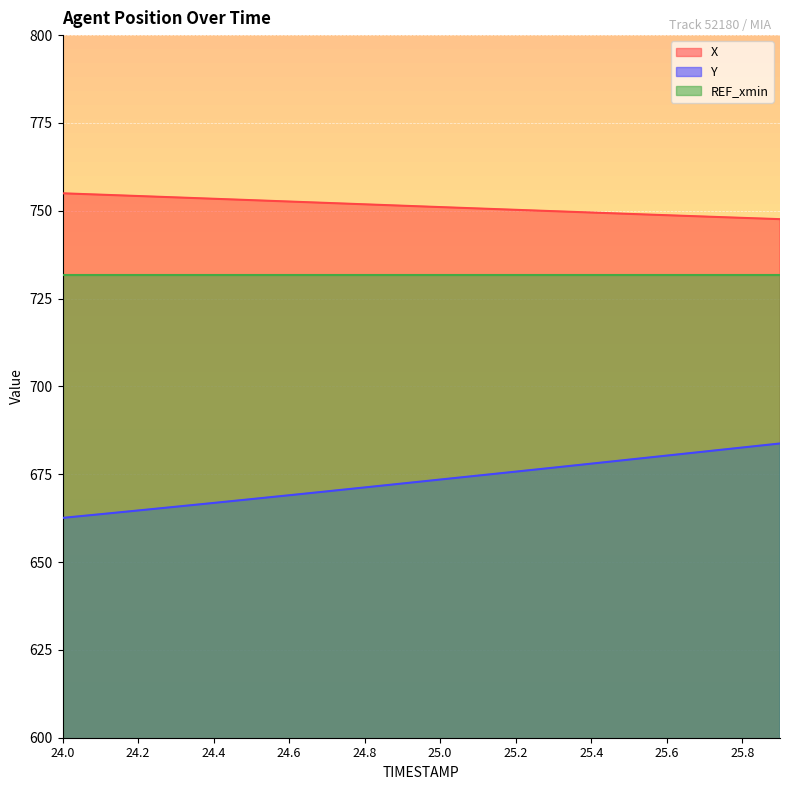

Does the chart display data point markers on the line(s)?

No